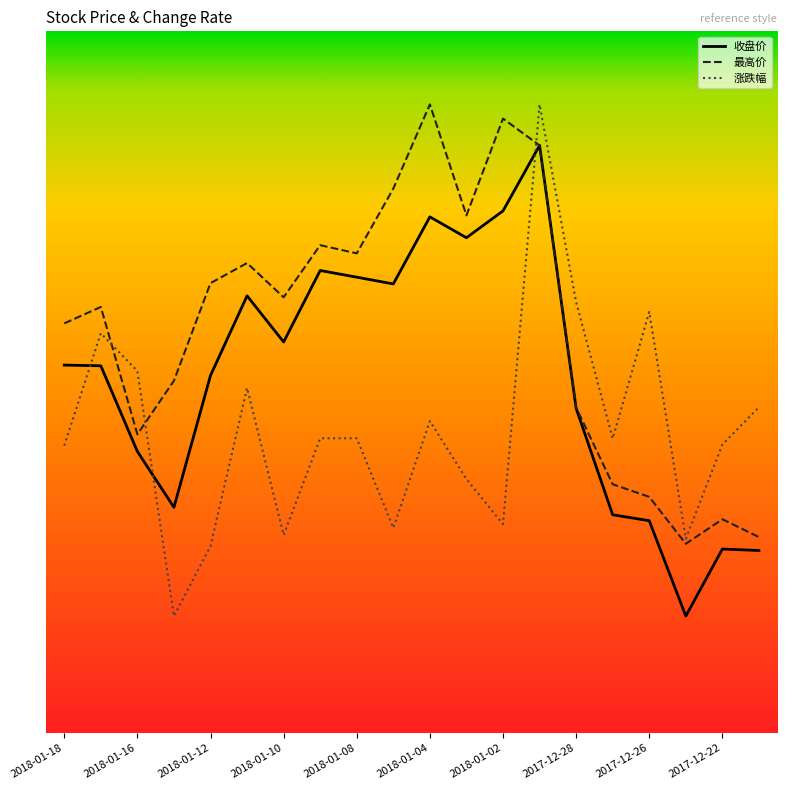

True or false: 收盘价 has more than 1 points higher than both neighbors.

True